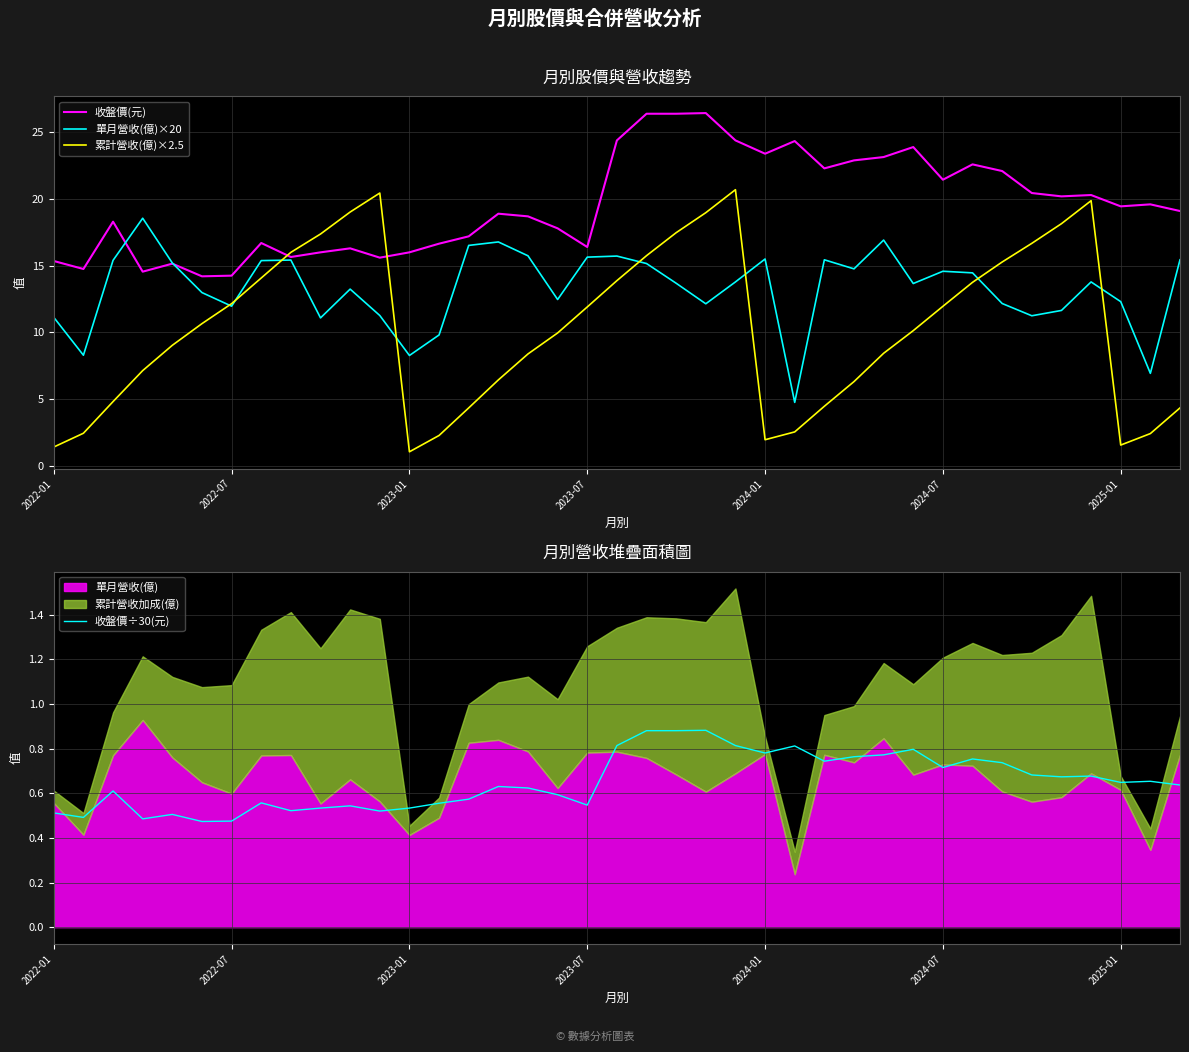

True or false: 收盤價(元) and 累計營收(億)×2.5 intersect in this chart.

True